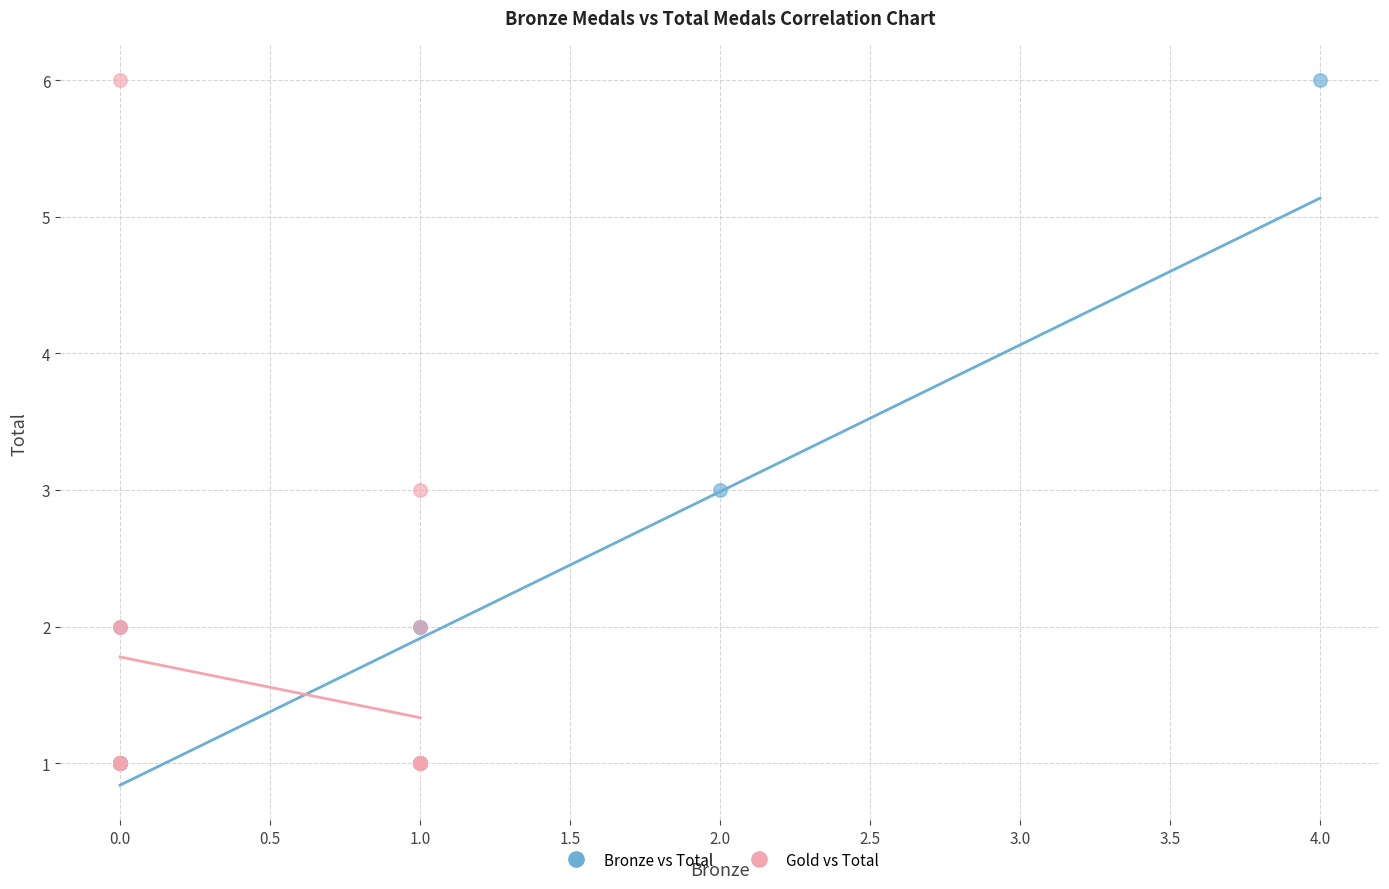

What are all the series names shown in the legend?

Bronze vs Total, Gold vs Total